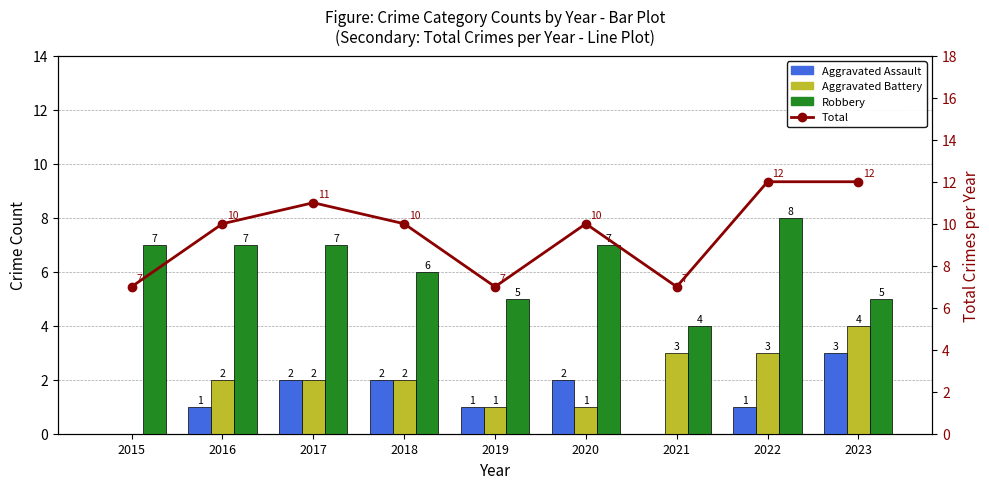

What is the average value of the Robbery series?

6